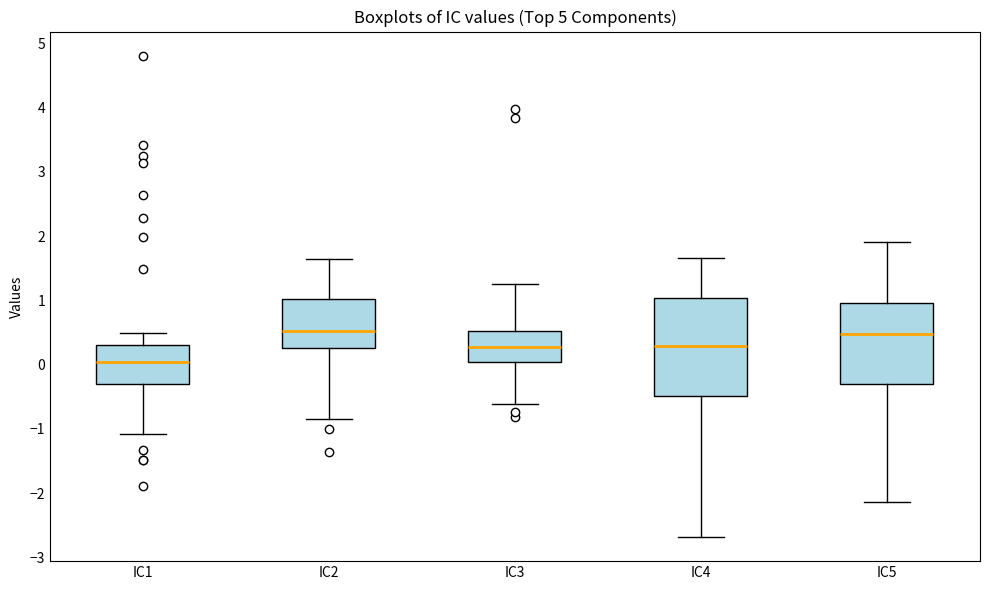

Reading left to right, transcribe this box plot: for each box, give where its median line is, the range the box spans, and where its two whiskers end, as read against the y-axis. The values are not printed on the chart, so give them approximately, as read against the axis.

IC1: median 0.0, box -0.3 to 0.3, whiskers -1.1 to 0.5
IC2: median 0.5, box 0.3 to 1.0, whiskers -0.8 to 1.6
IC3: median 0.3, box 0.0 to 0.5, whiskers -0.6 to 1.3
IC4: median 0.3, box -0.5 to 1.0, whiskers -2.7 to 1.7
IC5: median 0.5, box -0.3 to 1.0, whiskers -2.1 to 1.9